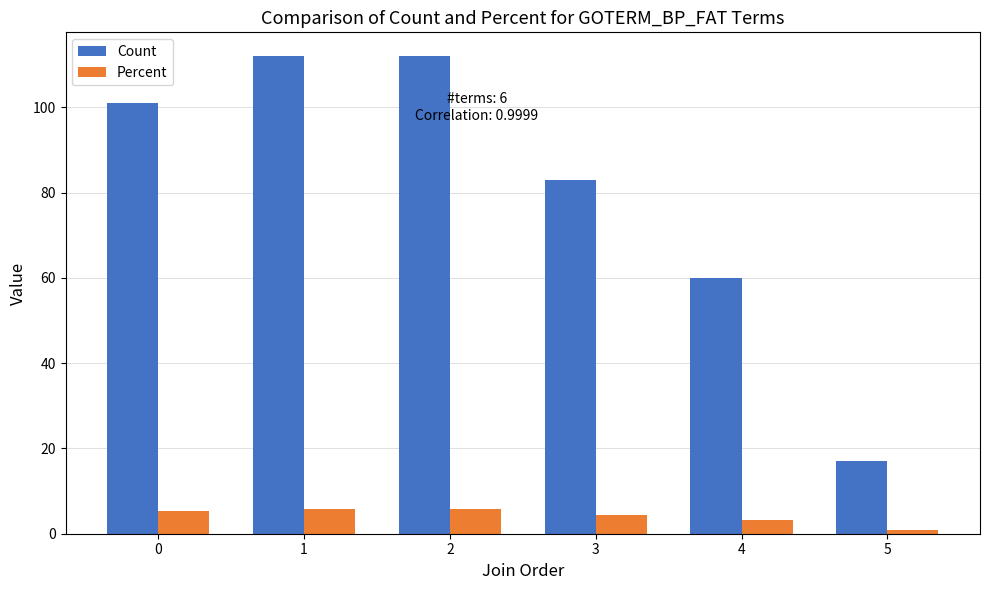

Where is Percent nearest to the value 3?

4